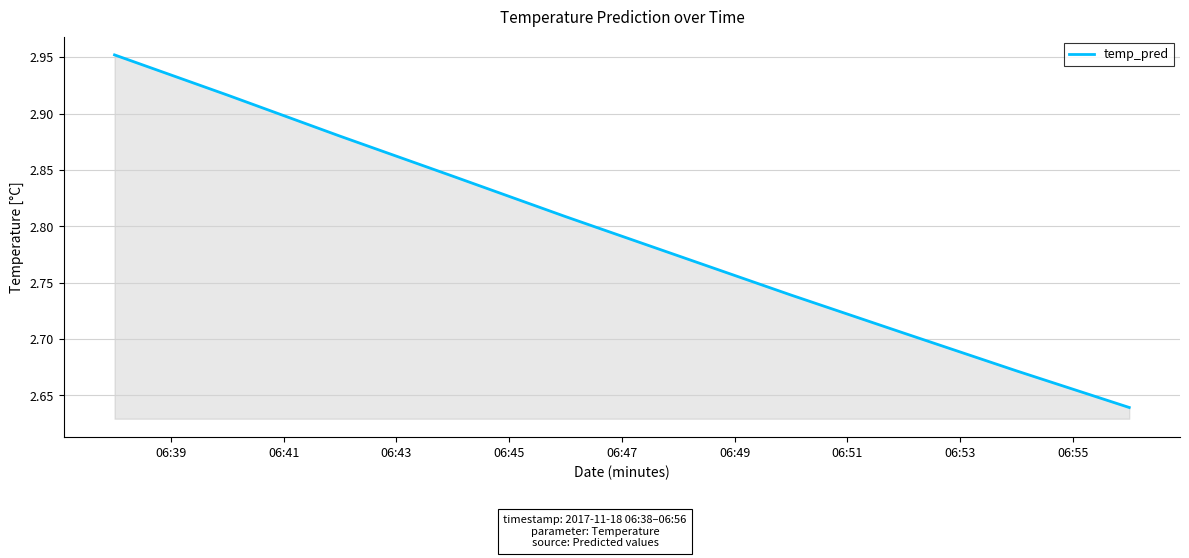

Does the chart have visible grid lines?

Yes